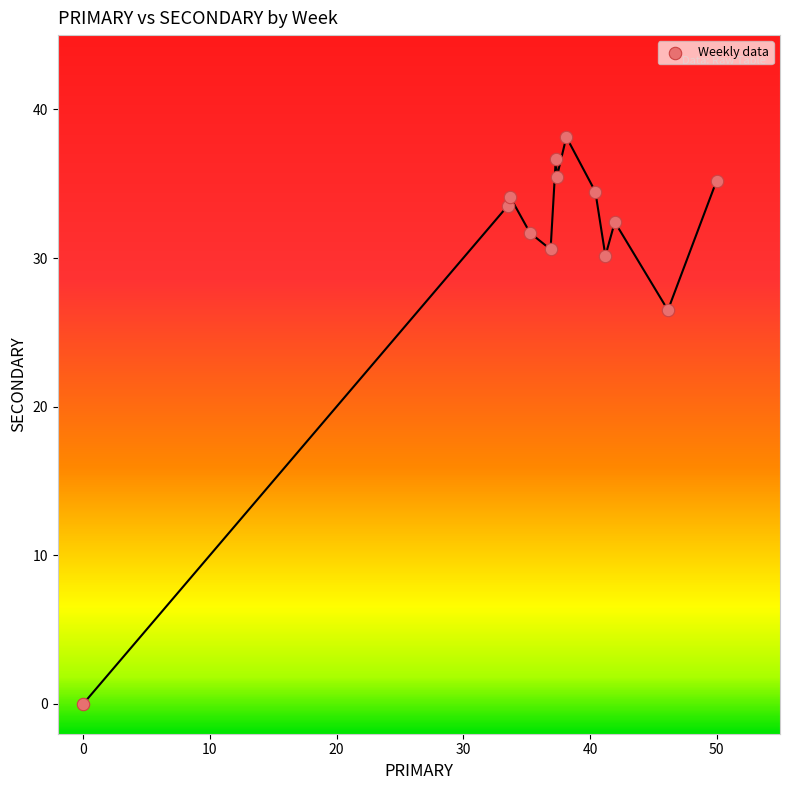

What Y value in the scatter plot is closest to 19?

26.5